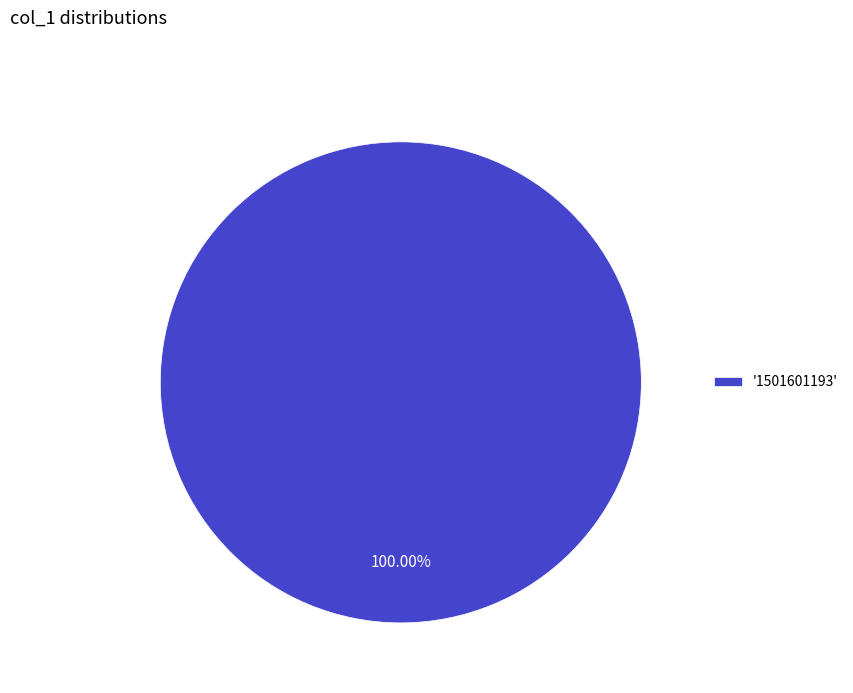

Count the number of slices in the pie.

1